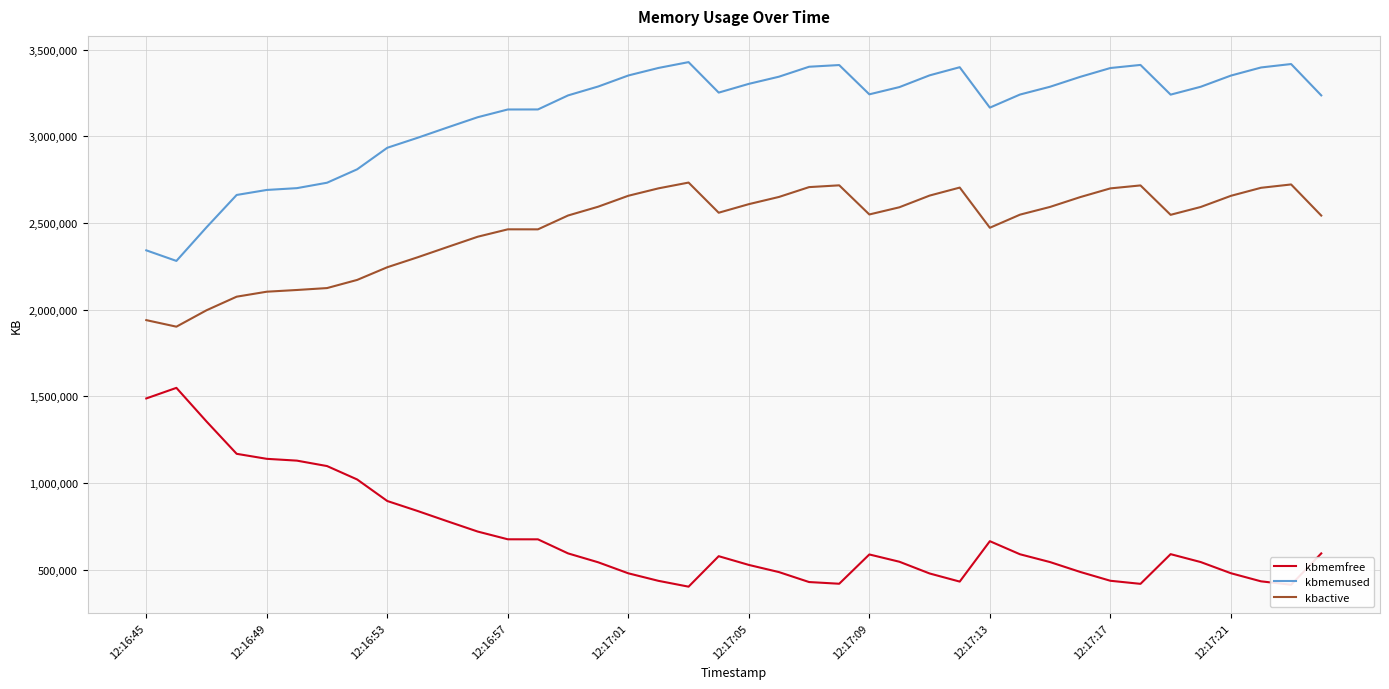

Which series has the largest total across all categories?

kbmemused